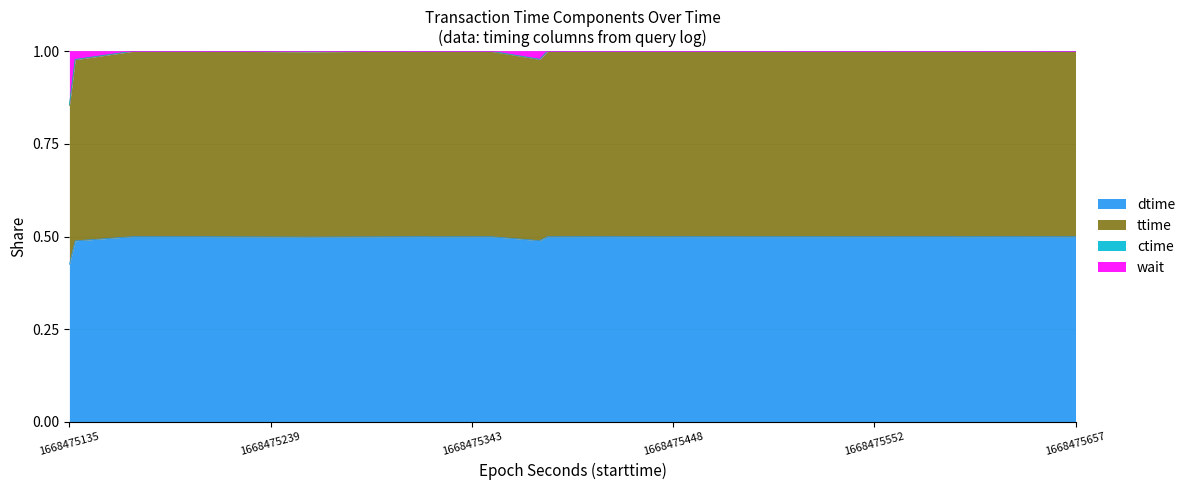

The ttime series shows 1.0 at 1668475594. True or false?

True